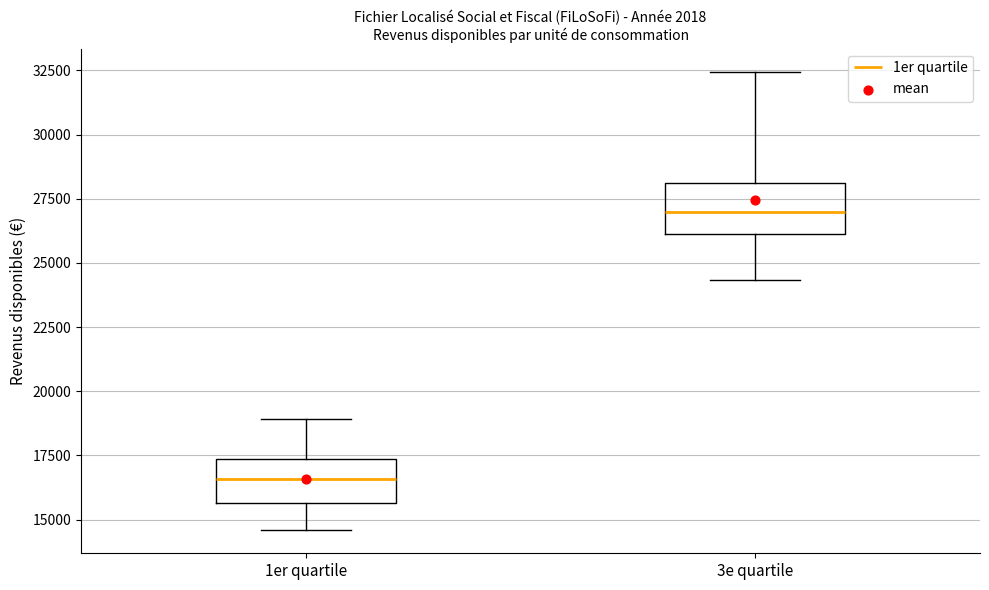

Where is the lower edge of the box for 1er quartile on the y-axis? The values are not printed on the chart, so give them approximately, as read against the axis.

15500